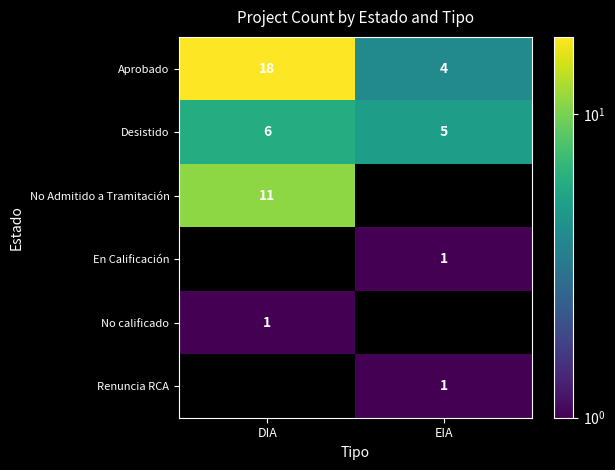

The value of En Calificación at EIA is 1. True or false?

True